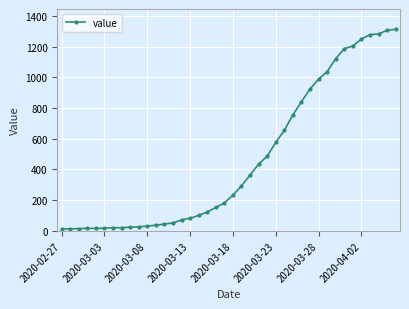

What is the greatest value displayed?

1313